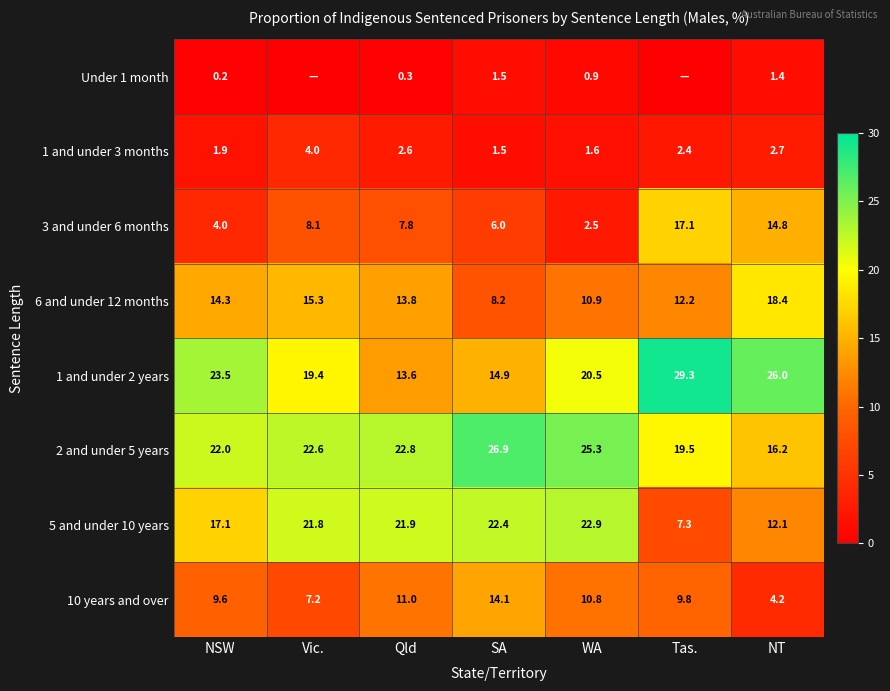

What is the total value across all series at NSW?

92.6